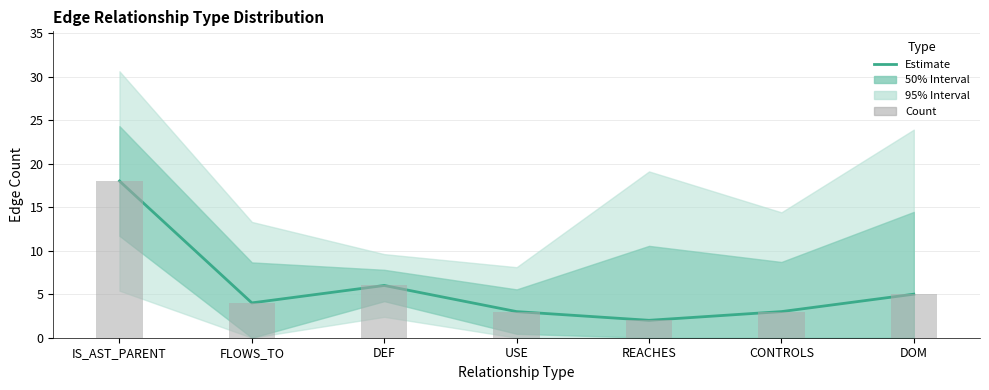

Is it true that Estimate equals 2 at REACHES?

True